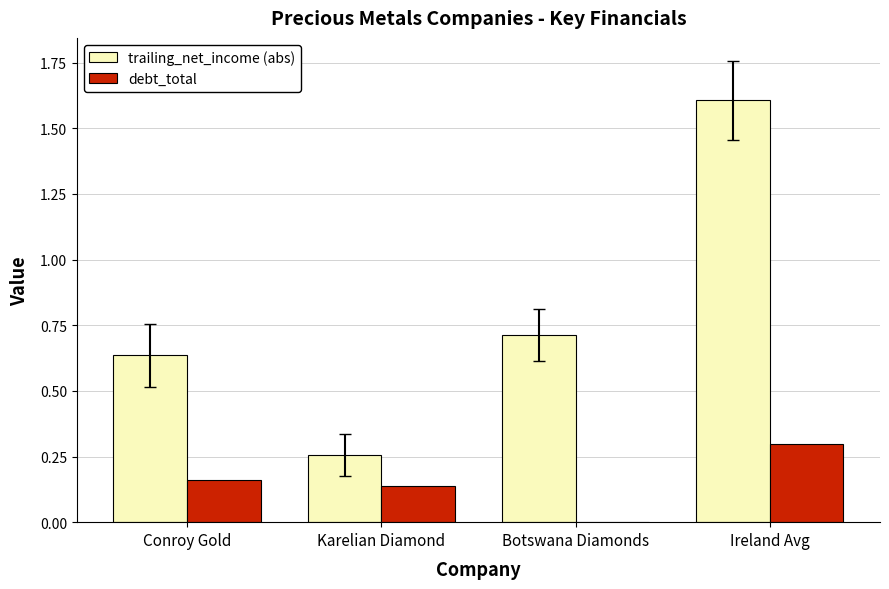

The debt_total series shows 0.3 at Conroy Gold. True or false?

False